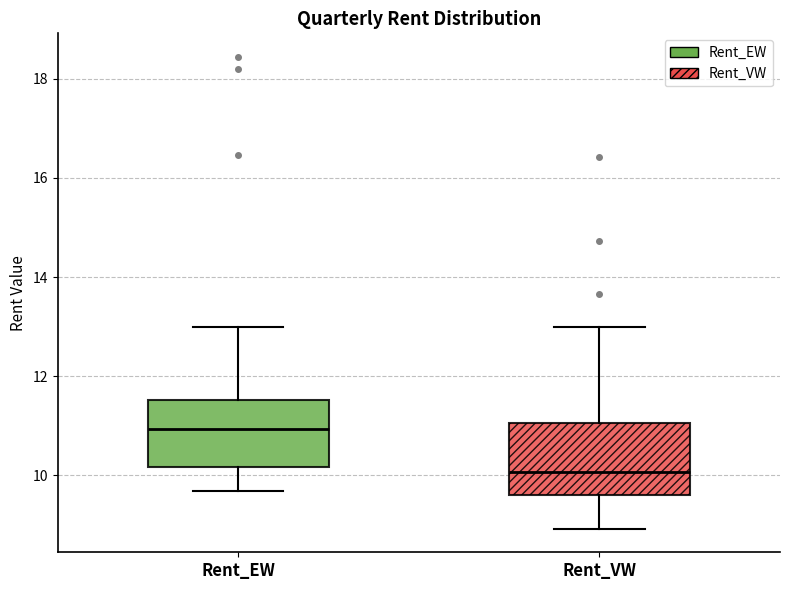

Reading left to right, transcribe this box plot: for each box, give where its median line is, the range the box spans, and where its two whiskers end, as read against the y-axis. The values are not printed on the chart, so give them approximately, as read against the axis.

Rent_EW: median 11.0, box 10.2 to 11.6, whiskers 9.6 to 13.0
Rent_VW: median 10.0, box 9.6 to 11.0, whiskers 9.0 to 13.0